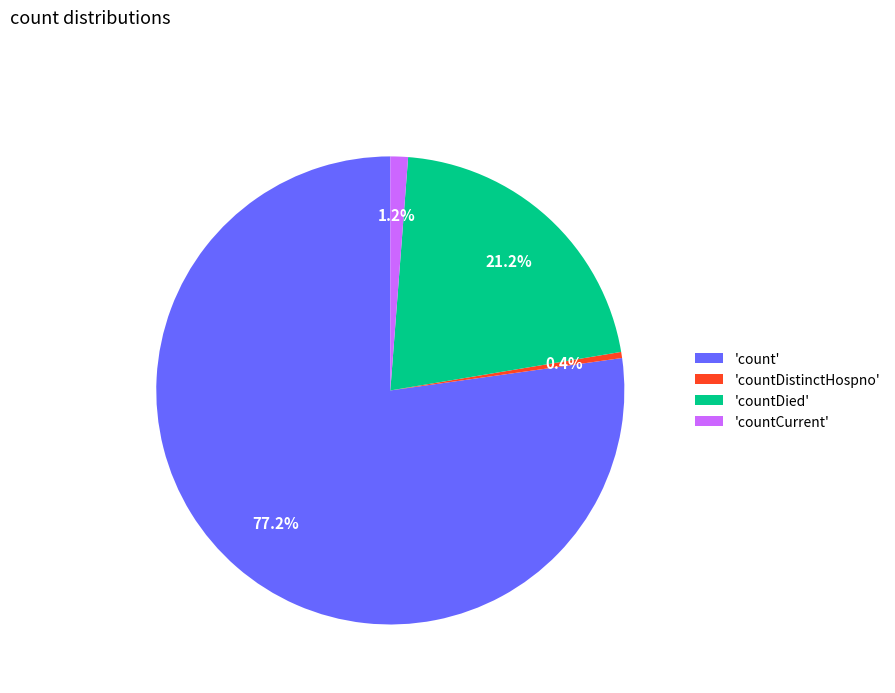

Between 'countDistinctHospno' and 'countCurrent', which is larger?

'countCurrent'